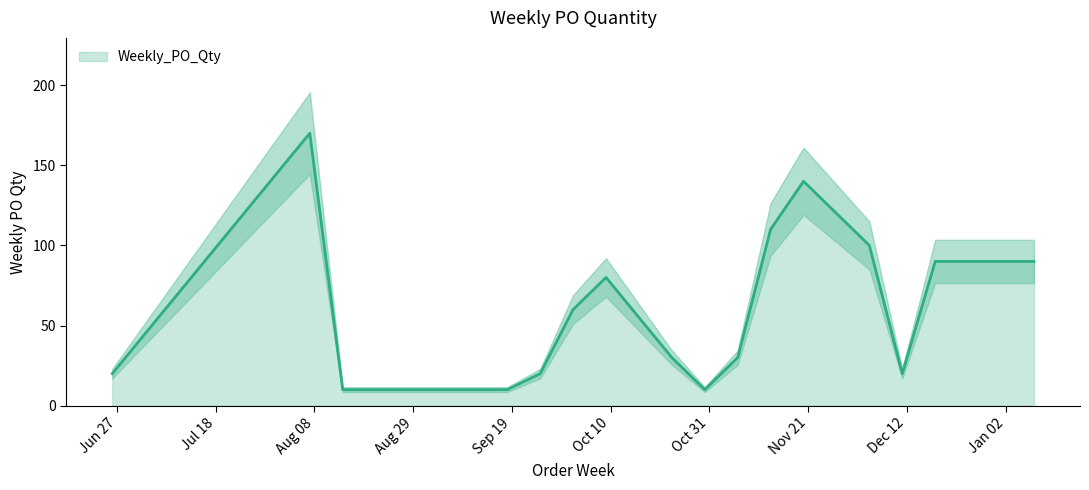

What is the difference between the maximum and minimum values?

160